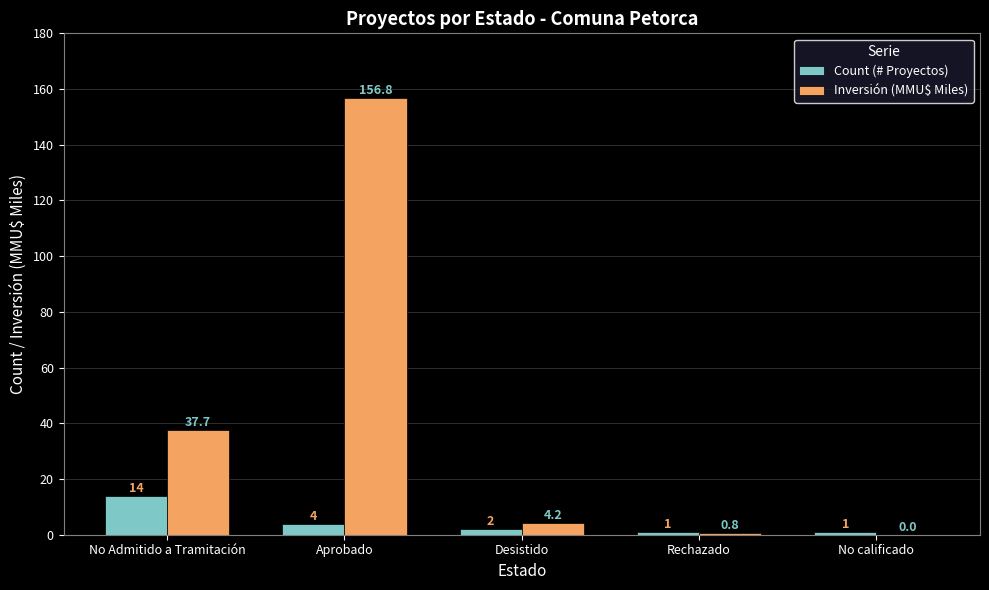

Where does the Inversión (MMU$ Miles) series first go above 4?

No Admitido a Tramitación